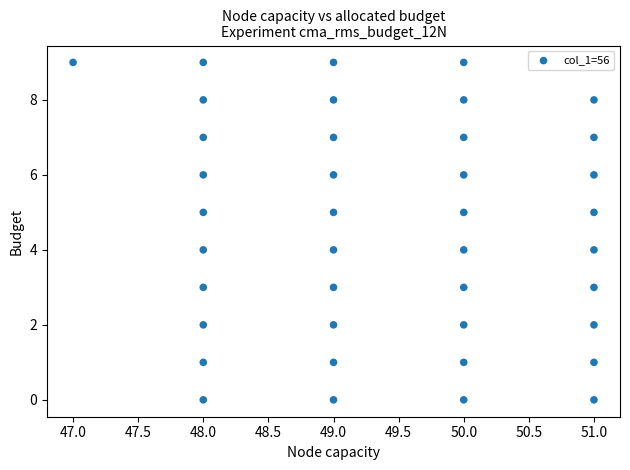

What is the range of X values (max minus min)?

4